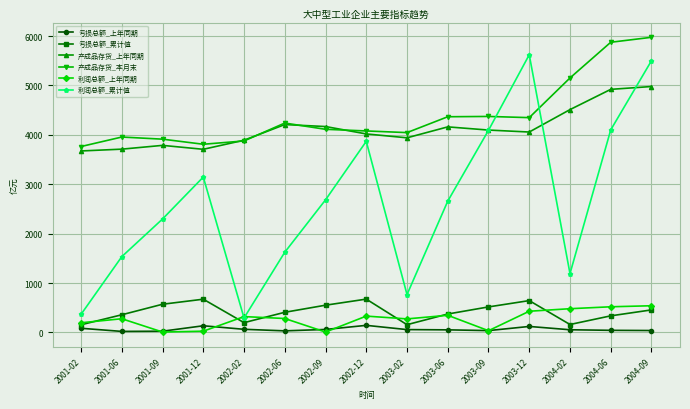

True or false: 亏损总额_累计值 and 产成品存货_本月末 intersect in this chart.

False